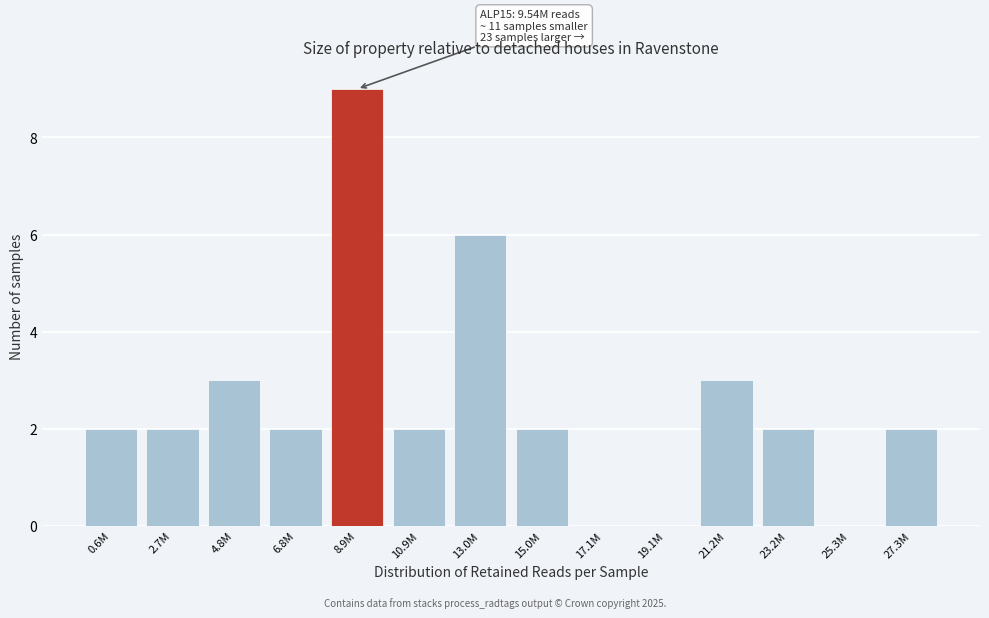

Reading right to left, transcribe all the data shown in this chart.

27.3M=2	25.3M=0	23.2M=2	21.2M=3	19.1M=0	17.1M=0	15.0M=2	13.0M=6	10.9M=2	8.9M=9	6.8M=2	4.8M=3	2.7M=2	0.6M=2